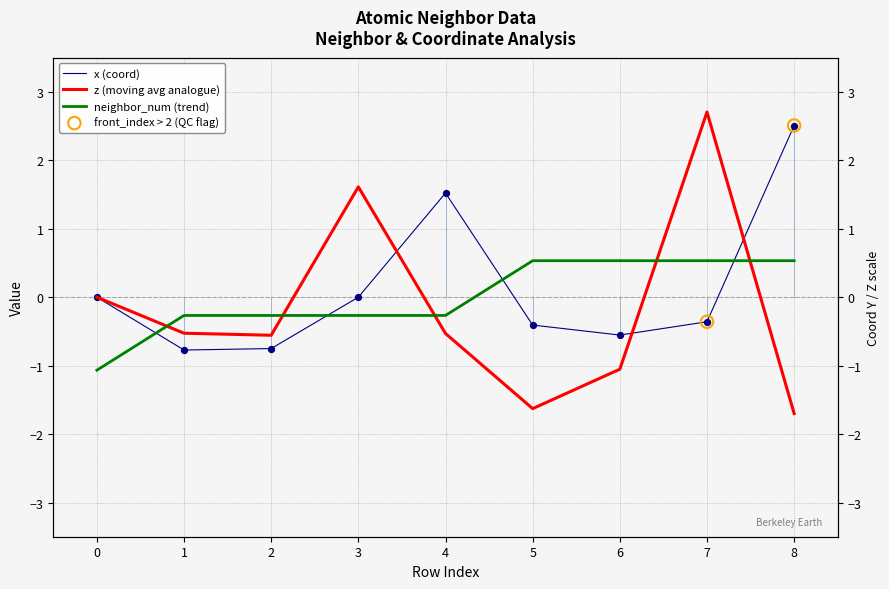

Which series reaches the minimum Y coordinate?

z